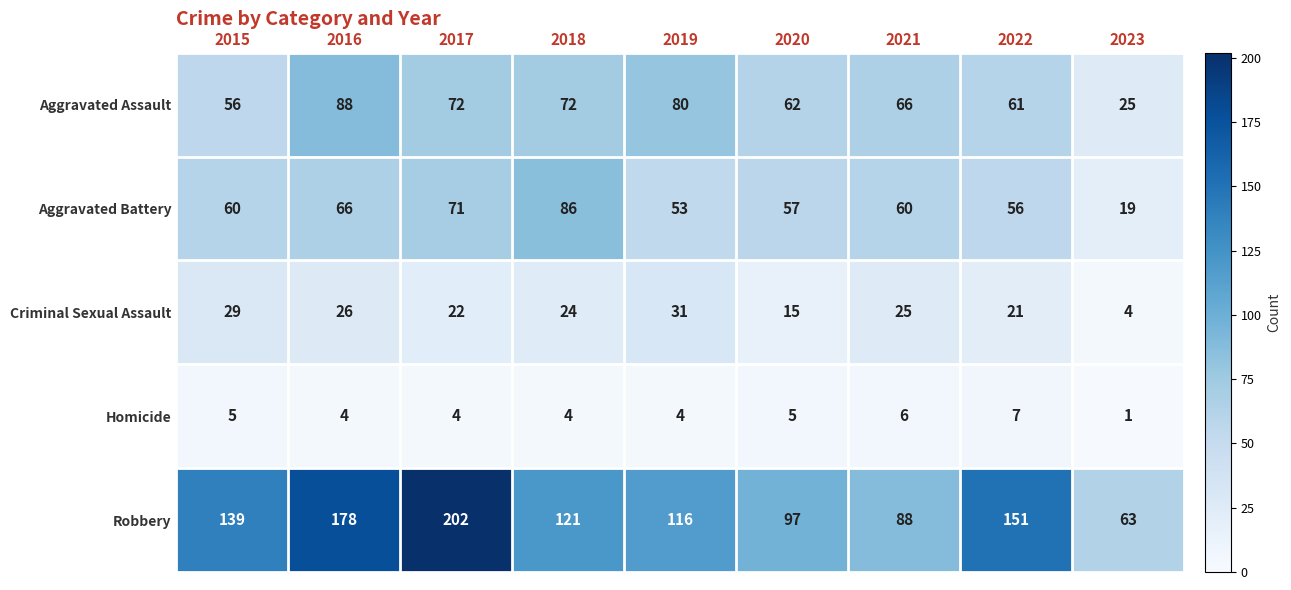

Rank the series at 2020 from lowest to highest value.

Homicide, Criminal Sexual Assault, Aggravated Battery, Aggravated Assault, Robbery